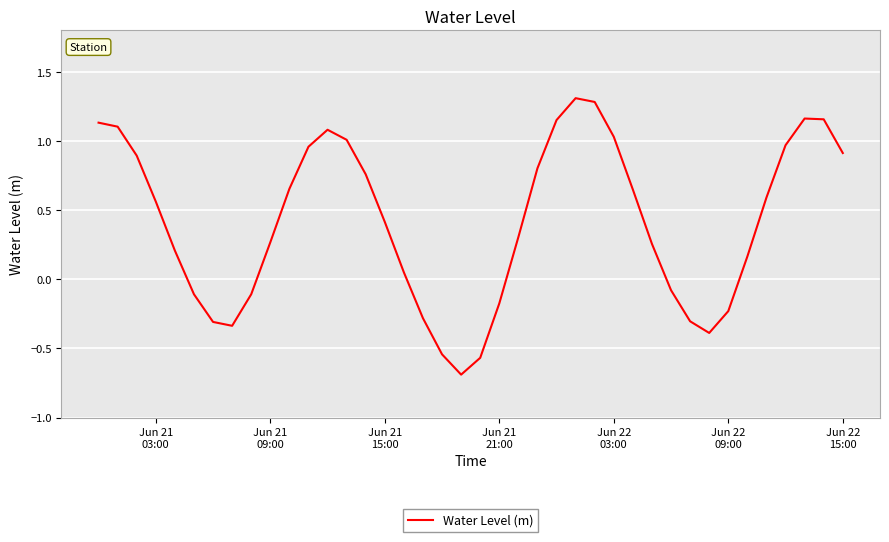

What is the difference between the maximum and minimum values?

2.0